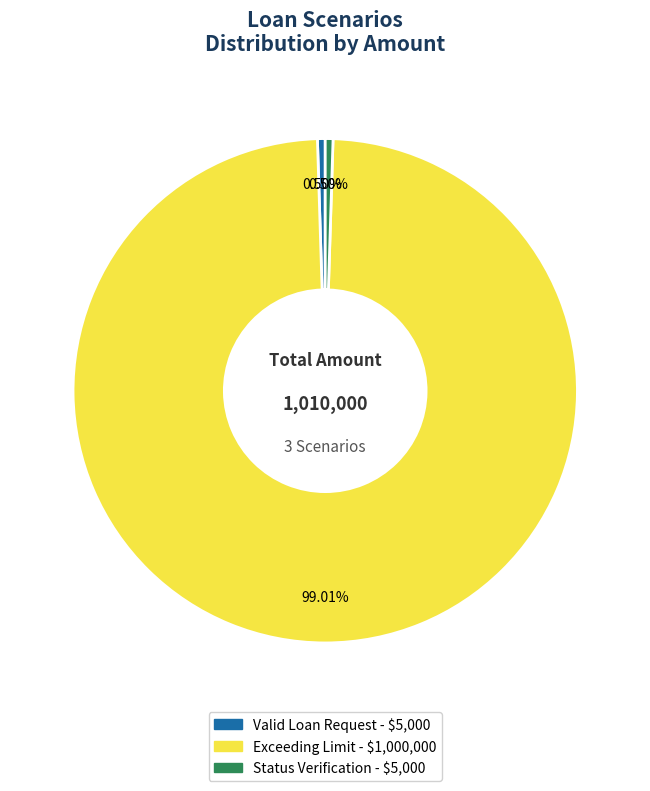

To the nearest percent, what percentage of the pie is Exceeding Limit?

99%